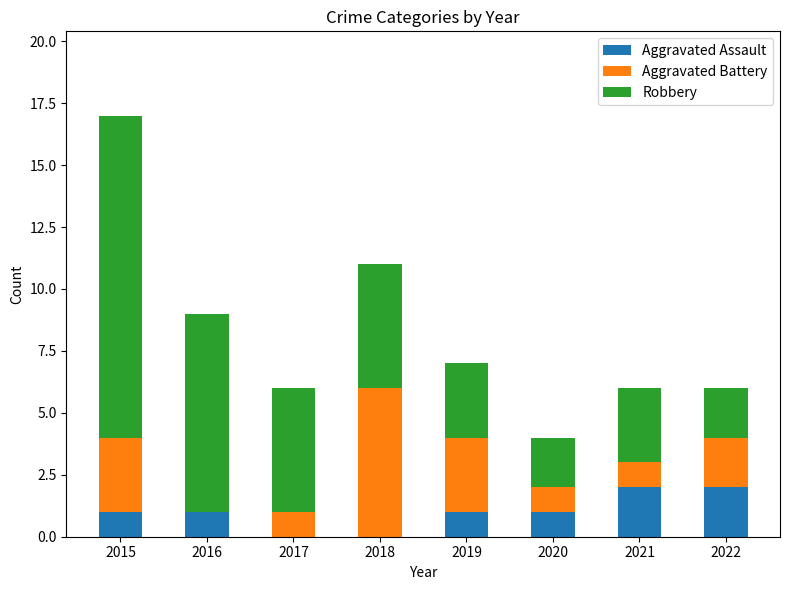

The value of Aggravated Assault at 2021 is 2. True or false?

True